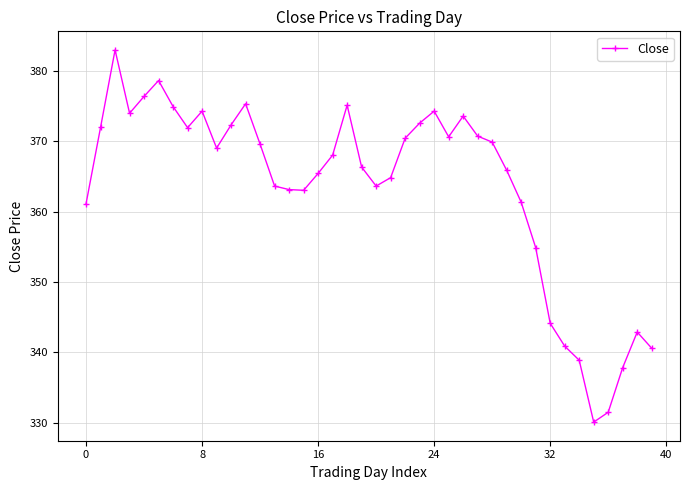

True or false: the data has more than 1 interior local peaks.

True